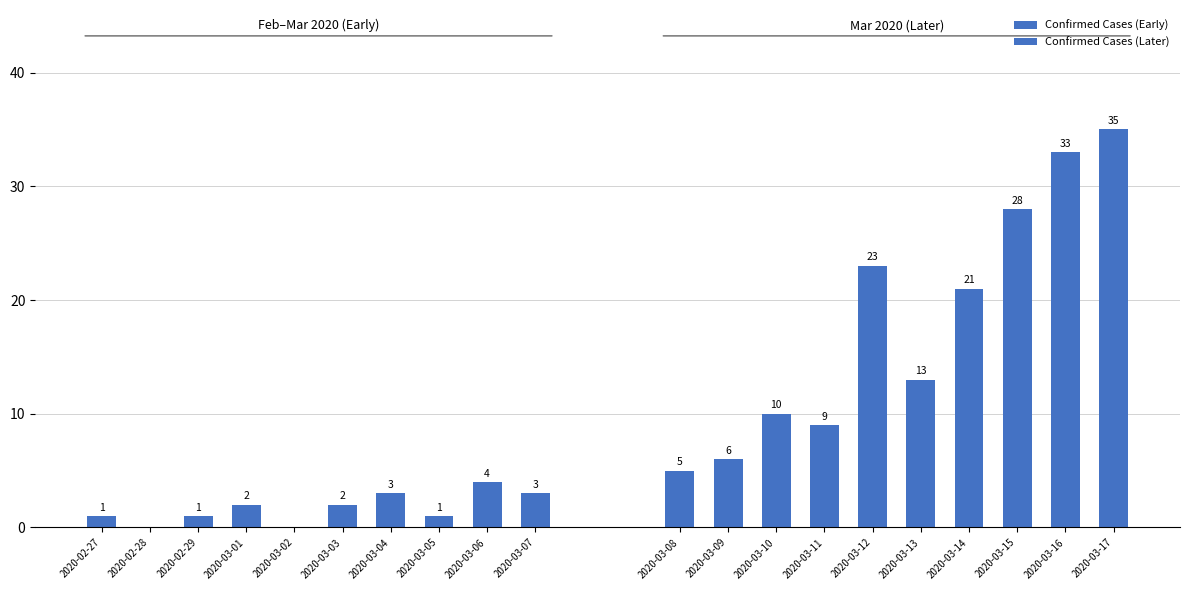

Count the Confirmed Cases (Early) values in the range 1 to 3.

7